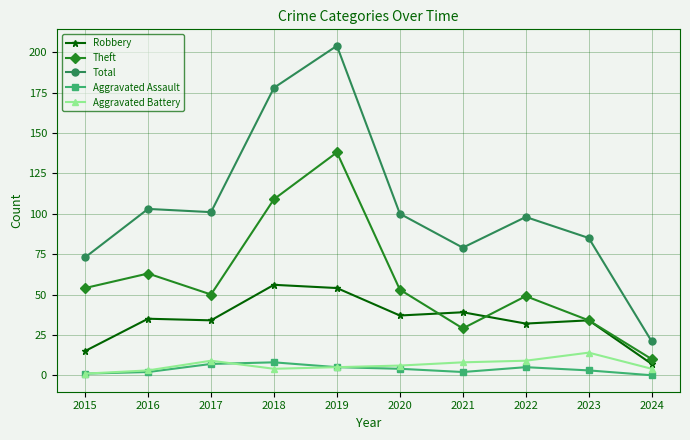

Which category has the highest value across all series?

2019